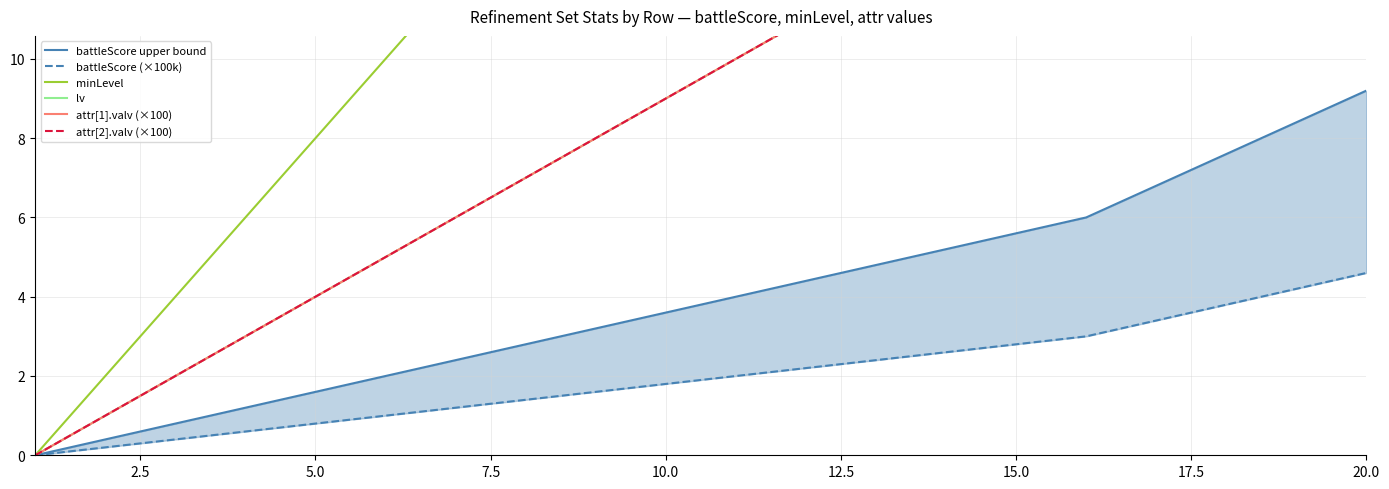

What is the difference between the maximum and second lowest values in the attr[2].valv (×100) series?

22.0